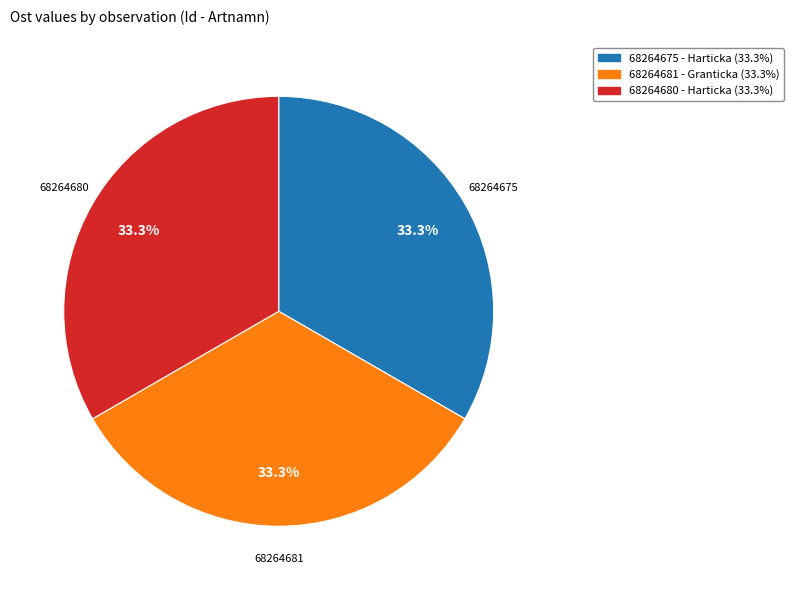

Does 68264675 - Harticka represent more than half of the total?

No